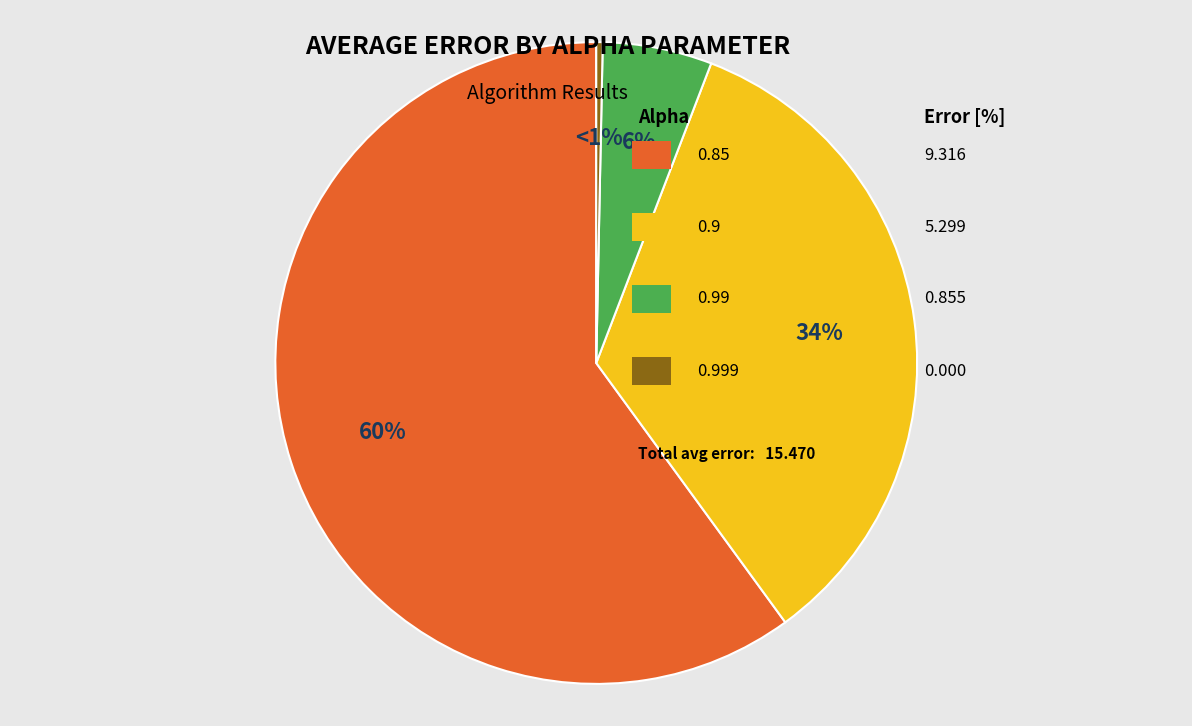

Combined, what portion of the pie is 0.9 and 0.99?

39.8%